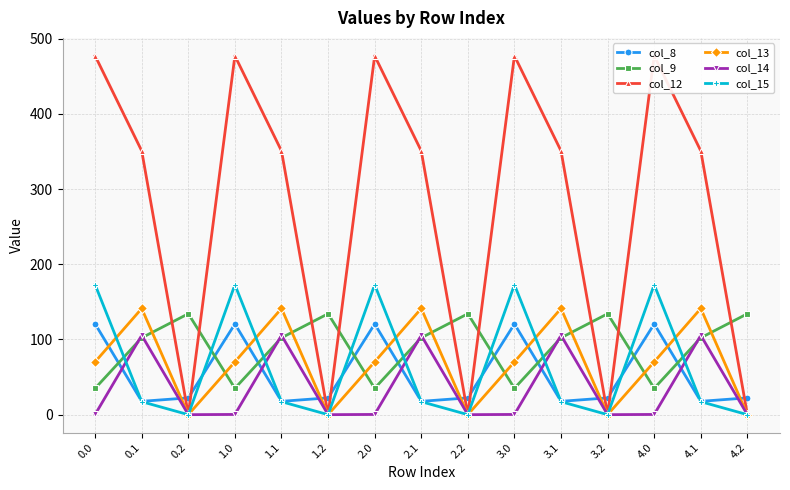

Which has a higher value, 4.1 or 4.0?

4.0